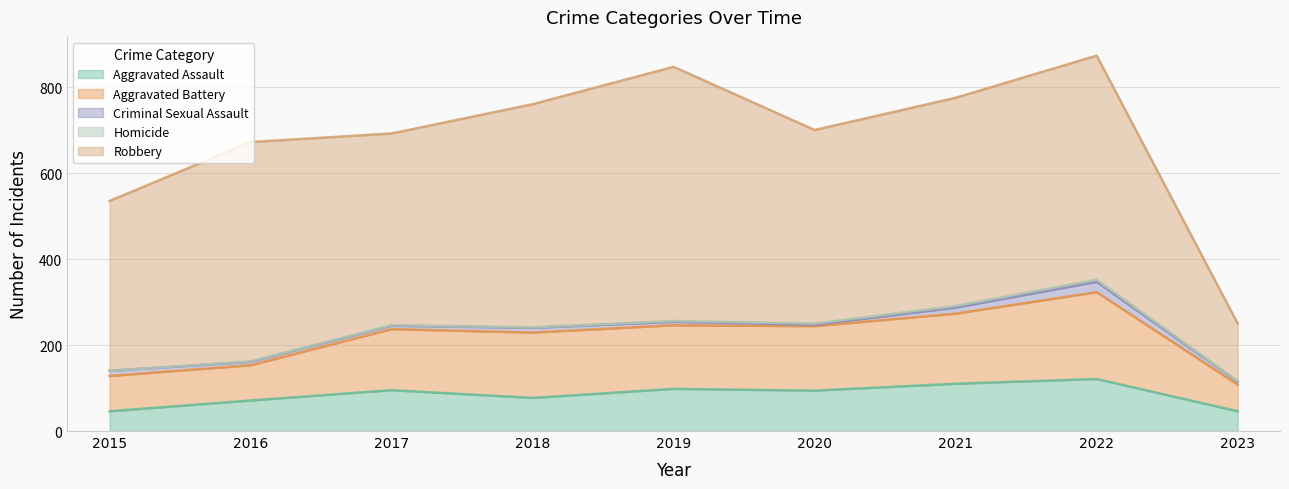

What is the maximum value for Aggravated Battery?

202